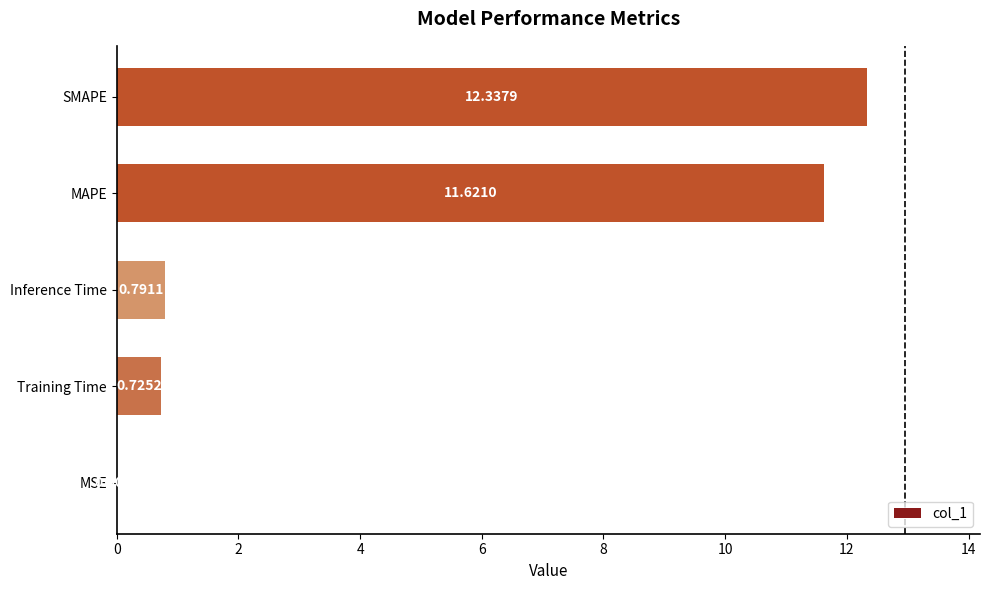

Which has a higher value, MSE or MAPE?

MAPE